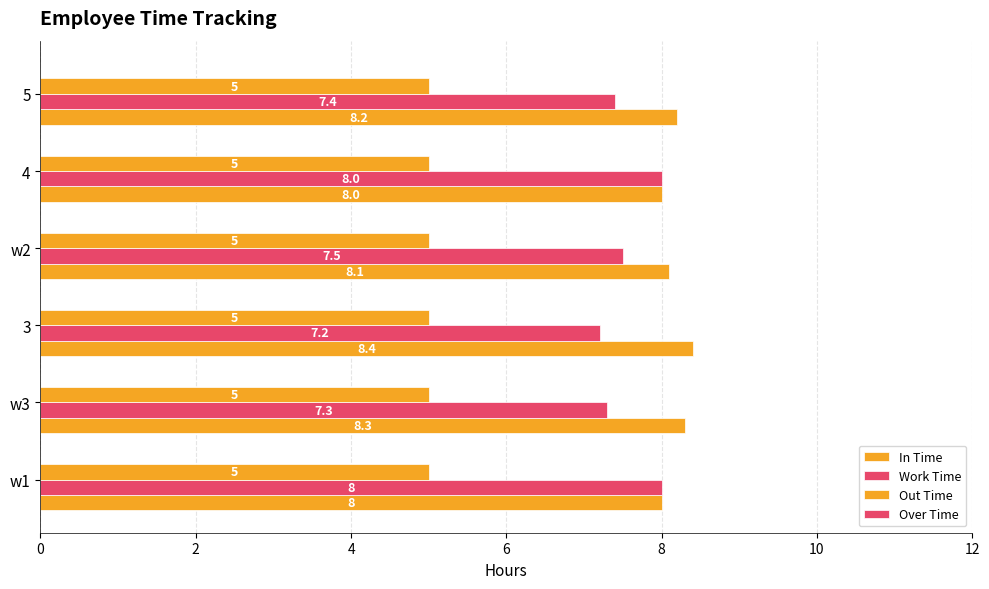

What is the value of the Work Time bar at the 2nd from the left?

7.3